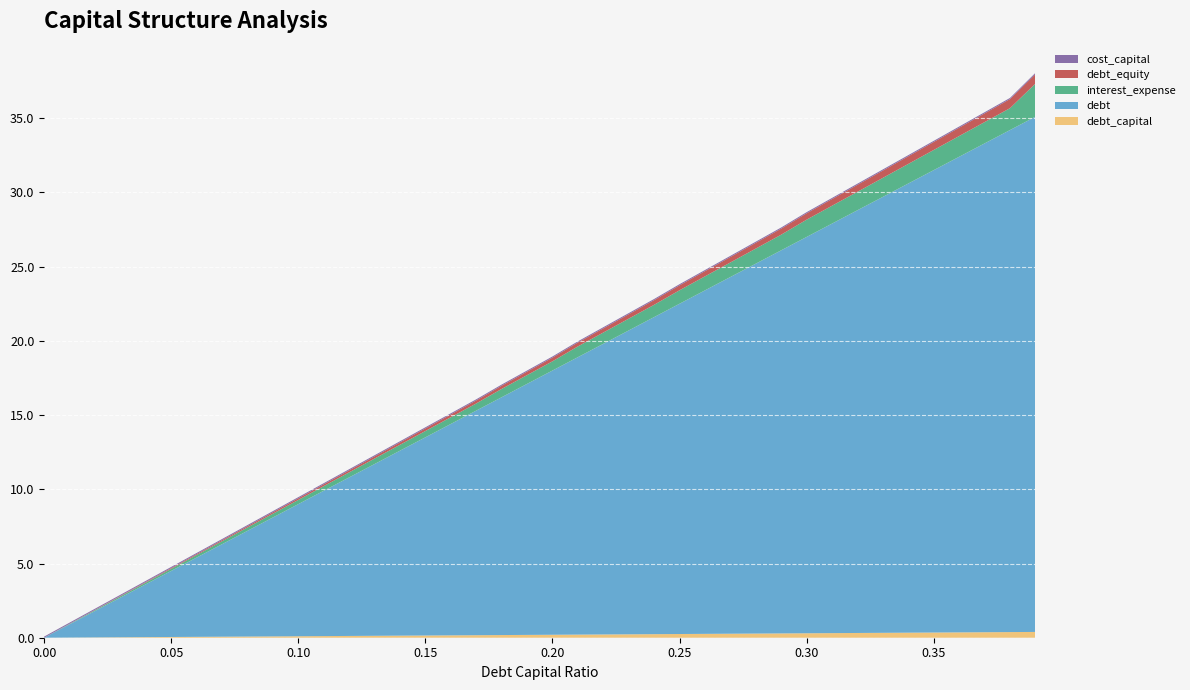

Reading left to right, what are all the values shown in this chart?

debt_capital: 0.0=0.0	0.01=0.0	0.02=0.0	0.03=0.0	0.04=0.0	0.05=0.1	0.06=0.1	0.07=0.1	0.08=0.1	0.09=0.1	0.1=0.1	0.11=0.1	0.12=0.1	0.13=0.1	0.14=0.1	0.15=0.1	0.16=0.2	0.17=0.2	0.18=0.2	0.19=0.2	0.2=0.2	0.21=0.2	0.22=0.2	0.23=0.2	0.24=0.2	0.25=0.2	0.26=0.3	0.27=0.3	0.28=0.3	0.29=0.3	0.3=0.3	0.31=0.3	0.32=0.3	0.33=0.3	0.34=0.3	0.35=0.3	0.36=0.4	0.37=0.4	0.38=0.4	0.39=0.4
debt: 0.0=0.0	0.01=0.9	0.02=1.8	0.03=2.7	0.04=3.6	0.05=4.5	0.06=5.3	0.07=6.2	0.08=7.1	0.09=8.0	0.1=8.9	0.11=9.8	0.12=10.7	0.13=11.6	0.14=12.5	0.15=13.3	0.16=14.2	0.17=15.1	0.18=16.0	0.19=16.9	0.2=17.8	0.21=18.7	0.22=19.6	0.23=20.5	0.24=21.4	0.25=22.2	0.26=23.1	0.27=24.0	0.28=24.9	0.29=25.8	0.3=26.7	0.31=27.6	0.32=28.5	0.33=29.4	0.34=30.3	0.35=31.1	0.36=32.0	0.37=32.9	0.38=33.8	0.39=34.7
interest_expense: 0.0=0.0	0.01=0.0	0.02=0.1	0.03=0.1	0.04=0.1	0.05=0.1	0.06=0.2	0.07=0.2	0.08=0.2	0.09=0.3	0.1=0.3	0.11=0.3	0.12=0.3	0.13=0.4	0.14=0.4	0.15=0.4	0.16=0.5	0.17=0.5	0.18=0.6	0.19=0.6	0.2=0.6	0.21=0.7	0.22=0.8	0.23=0.8	0.24=0.8	0.25=0.9	0.26=0.9	0.27=1.0	0.28=1.0	0.29=1.1	0.3=1.2	0.31=1.2	0.32=1.2	0.33=1.3	0.34=1.3	0.35=1.4	0.36=1.4	0.37=1.4	0.38=1.5	0.39=2.2
debt_equity: 0.0=0.0	0.01=0.0	0.02=0.0	0.03=0.0	0.04=0.0	0.05=0.1	0.06=0.1	0.07=0.1	0.08=0.1	0.09=0.1	0.1=0.1	0.11=0.1	0.12=0.1	0.13=0.1	0.14=0.2	0.15=0.2	0.16=0.2	0.17=0.2	0.18=0.2	0.19=0.2	0.2=0.2	0.21=0.3	0.22=0.3	0.23=0.3	0.24=0.3	0.25=0.3	0.26=0.4	0.27=0.4	0.28=0.4	0.29=0.4	0.3=0.4	0.31=0.4	0.32=0.5	0.33=0.5	0.34=0.5	0.35=0.5	0.36=0.6	0.37=0.6	0.38=0.6	0.39=0.6
cost_capital: 0.0=0.1	0.01=0.1	0.02=0.1	0.03=0.1	0.04=0.1	0.05=0.1	0.06=0.1	0.07=0.1	0.08=0.1	0.09=0.1	0.1=0.1	0.11=0.1	0.12=0.1	0.13=0.1	0.14=0.1	0.15=0.1	0.16=0.1	0.17=0.1	0.18=0.1	0.19=0.1	0.2=0.1	0.21=0.1	0.22=0.1	0.23=0.1	0.24=0.1	0.25=0.1	0.26=0.1	0.27=0.1	0.28=0.1	0.29=0.1	0.3=0.1	0.31=0.1	0.32=0.1	0.33=0.1	0.34=0.1	0.35=0.1	0.36=0.1	0.37=0.1	0.38=0.1	0.39=0.1